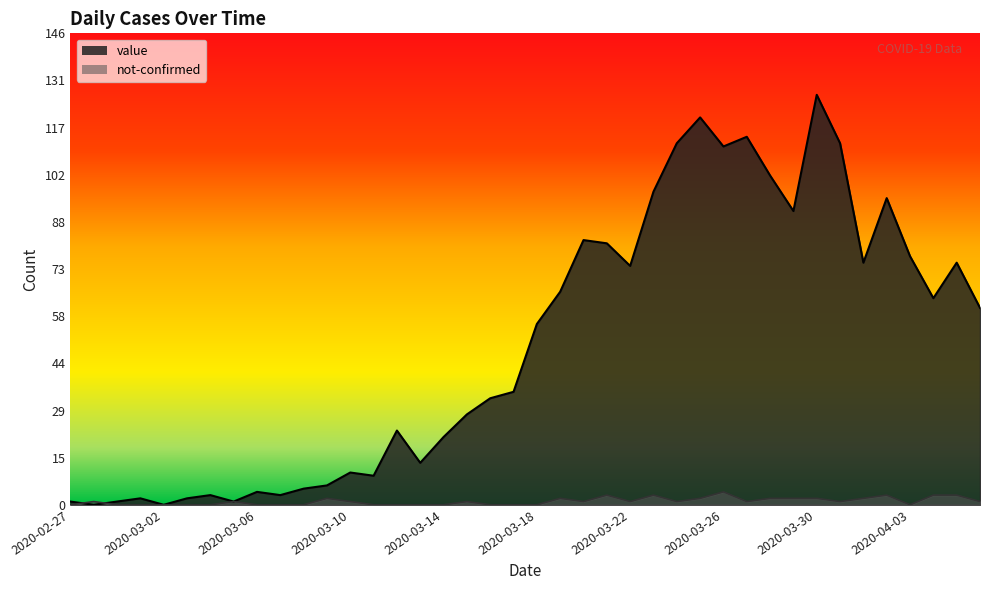

Which series has the widest spread of values?

value